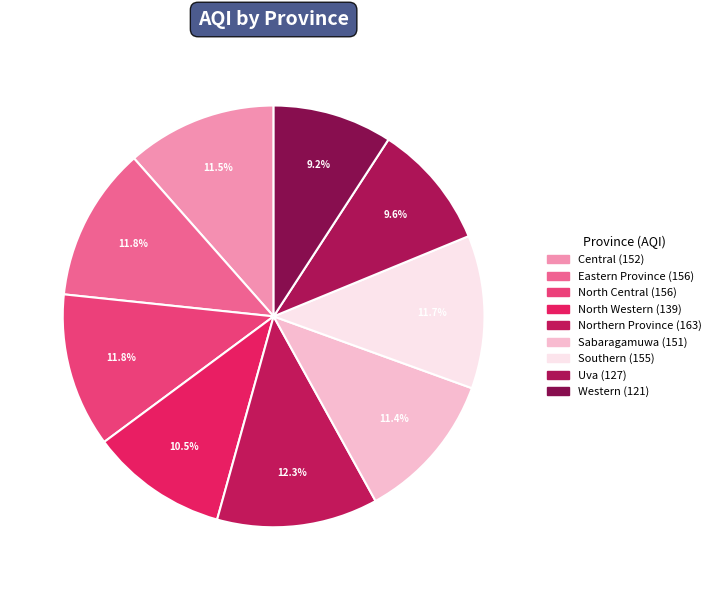

Is it true that Central is 12% of the pie?

True